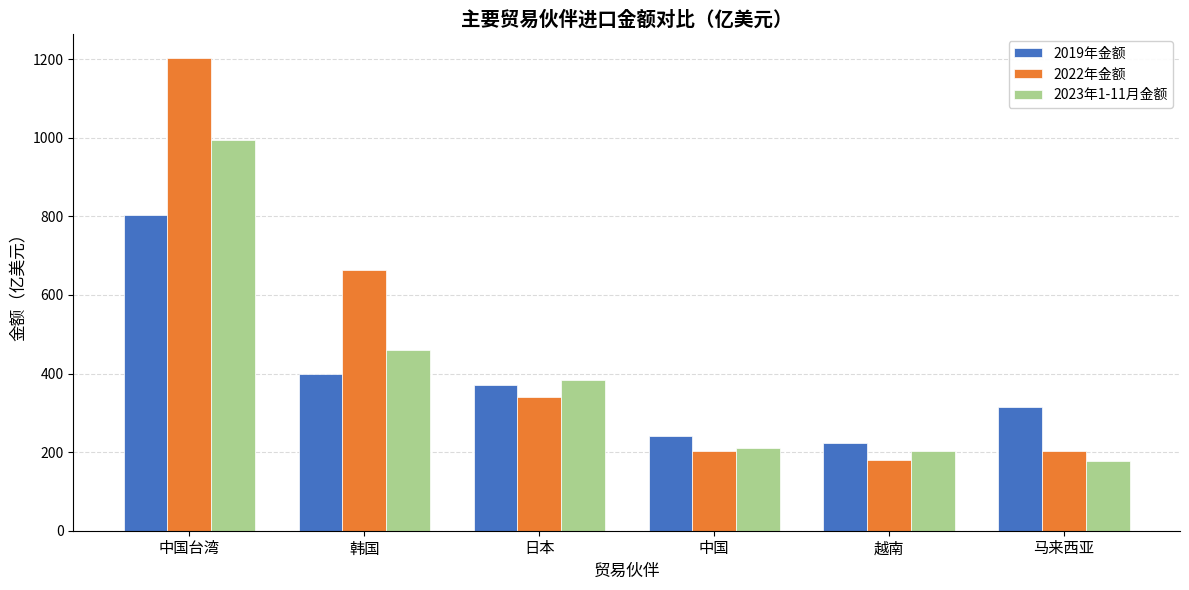

What is the label of the 4th bar from the right?

日本